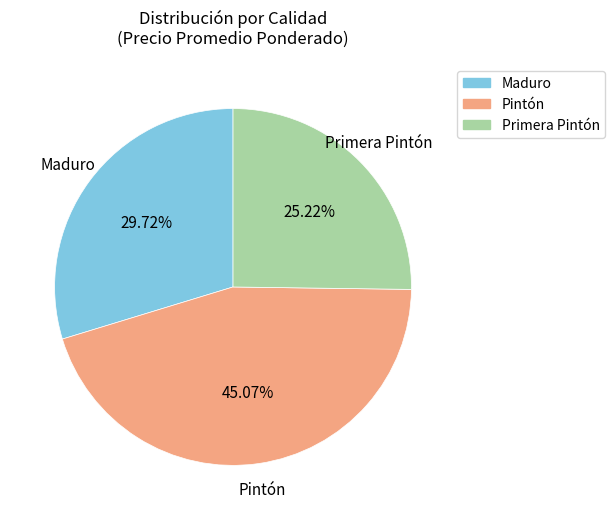

How many segments does this pie chart have?

3